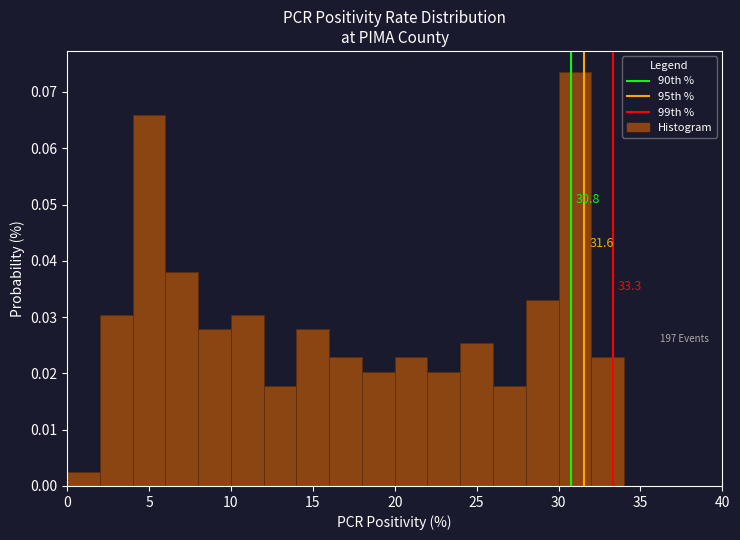

Over which range of the x-axis is the bar tallest?

30 to 32